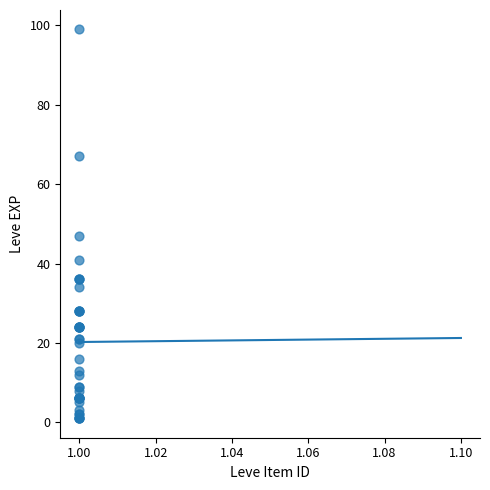

What Y value in the scatter plot is closest to 50?

47